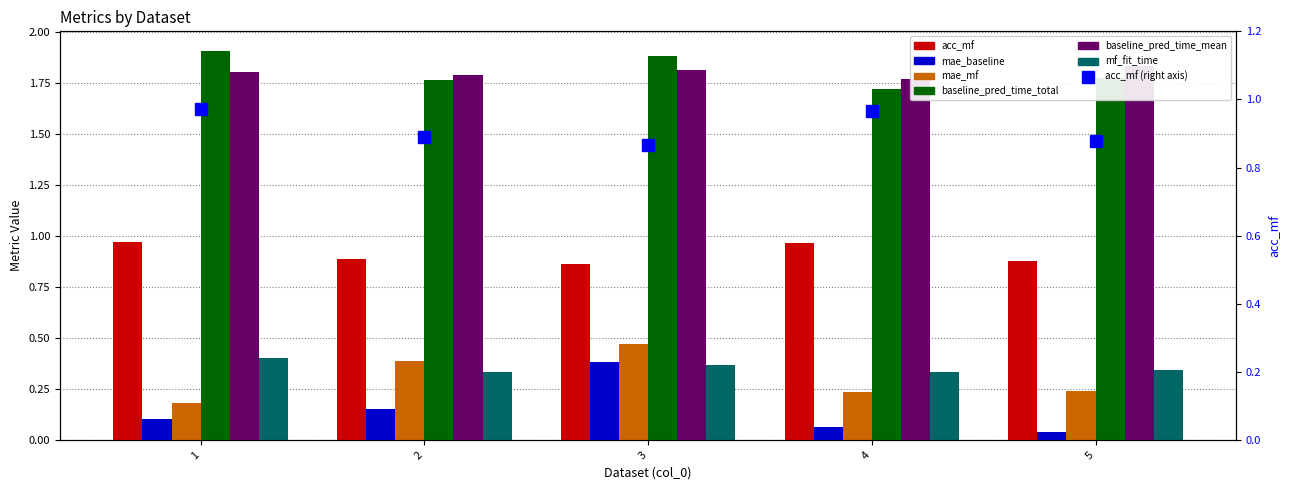

True or false: baseline_pred_time_total has a value of 2.4 at 4.

False